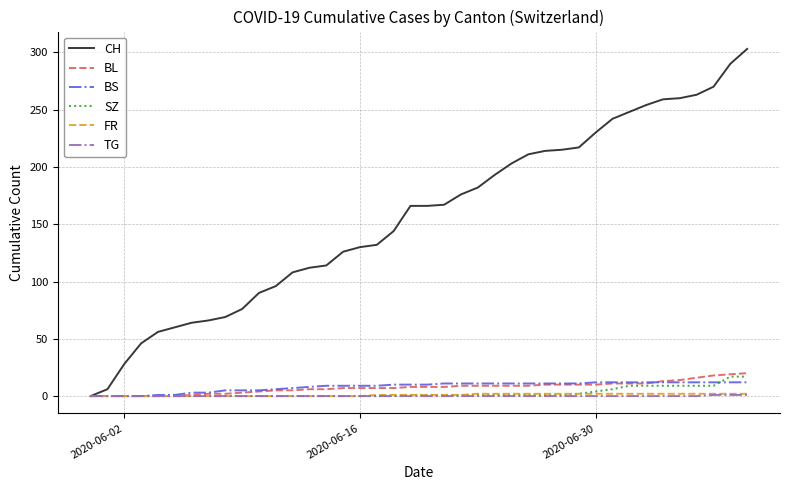

Which series has the largest range (max minus min)?

CH